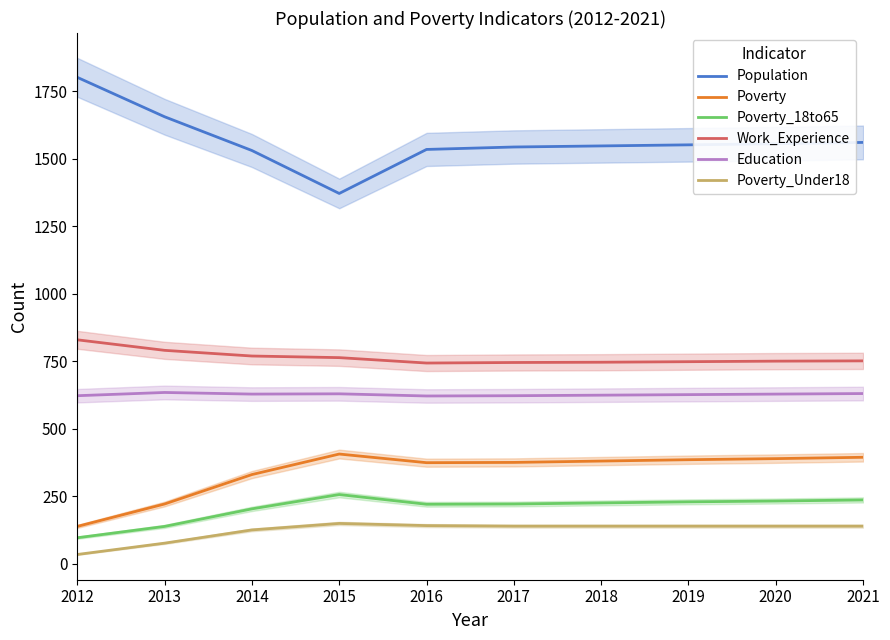

What is the lowest value of the Population series?

1372